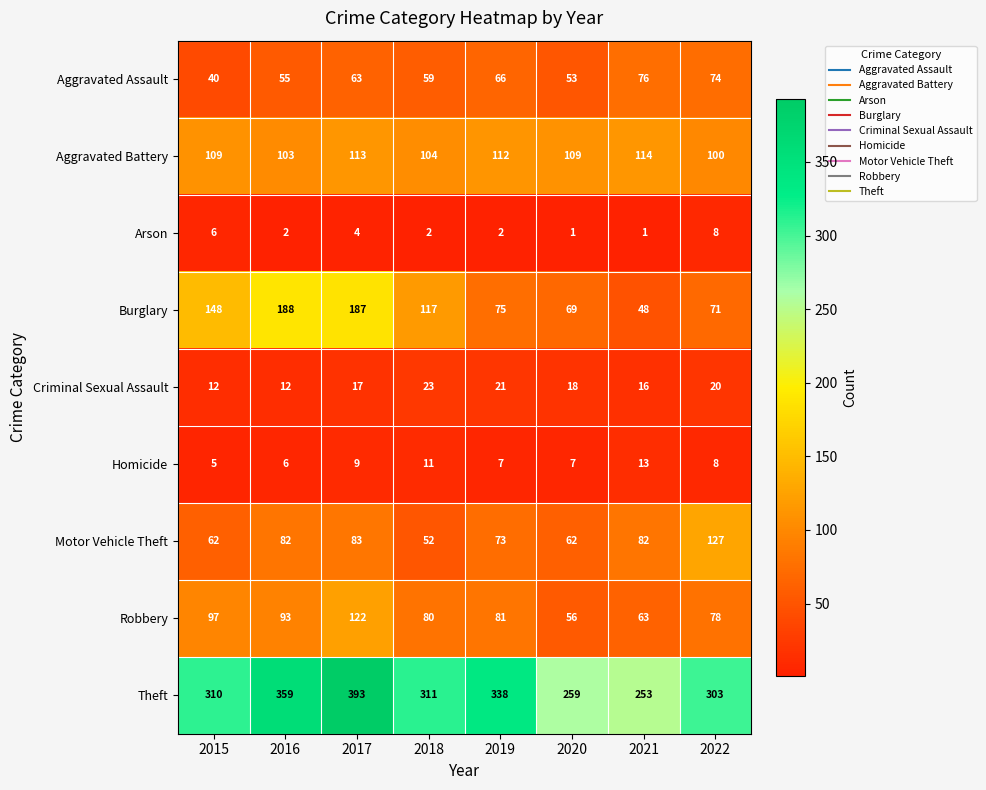

At which category is the sum across all series the highest?

2017